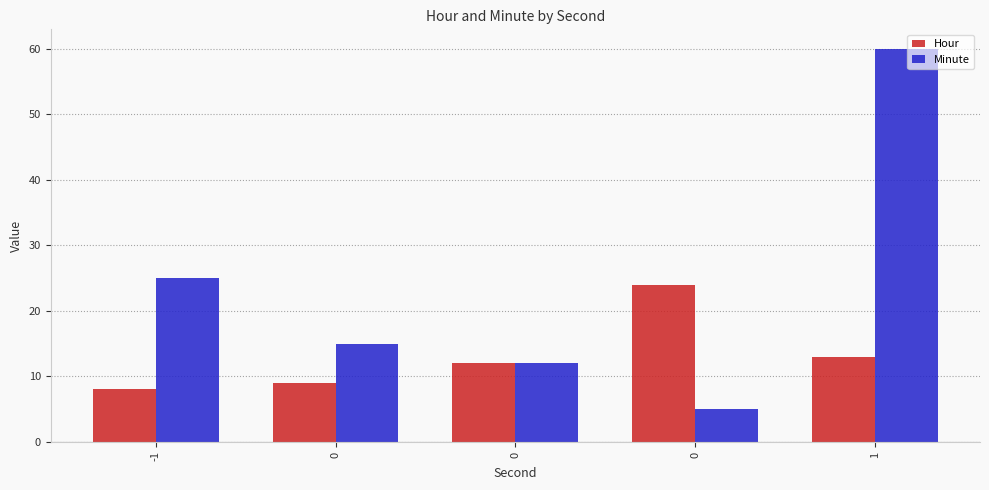

What is the difference between the second highest and second lowest values in the Hour series?

4